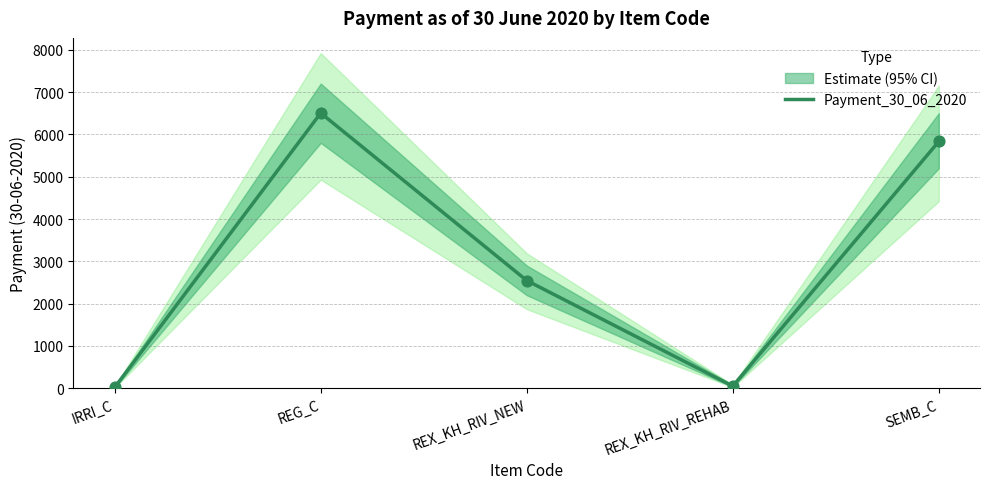

Which has a higher value, IRRI_C or SEMB_C?

SEMB_C